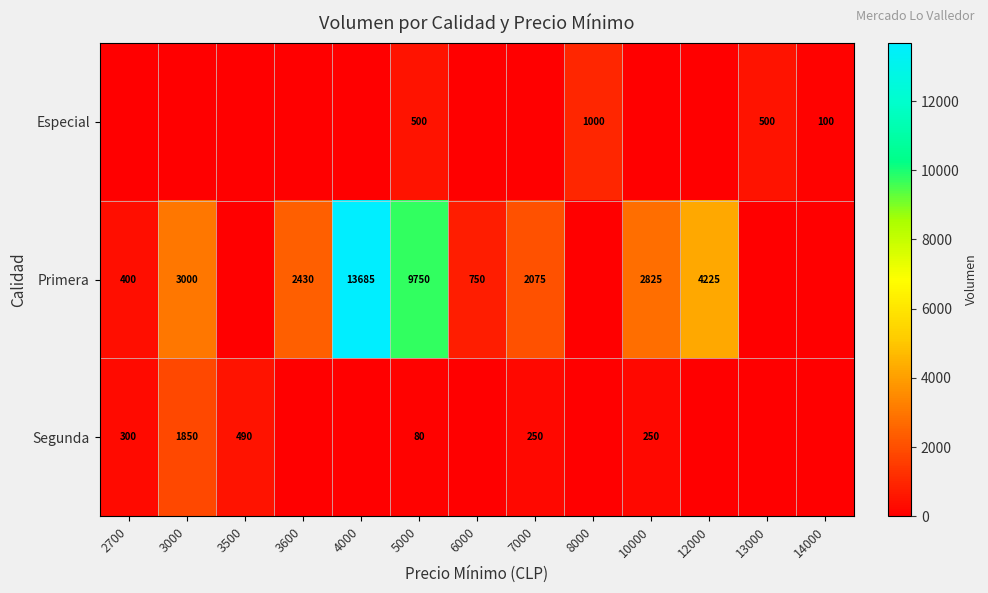

The Primera series shows 2075 at 7000. True or false?

True